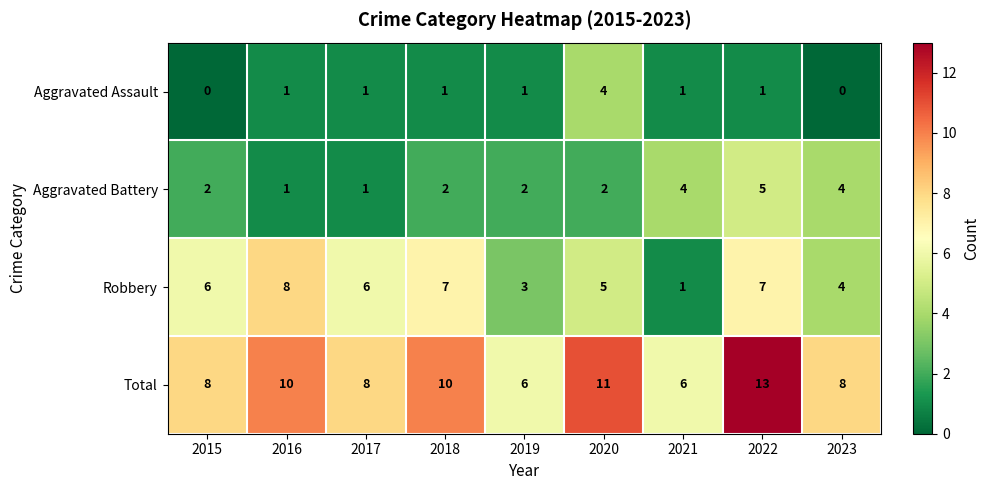

Rank the series at 2018 from lowest to highest value.

Aggravated Assault, Aggravated Battery, Robbery, Total